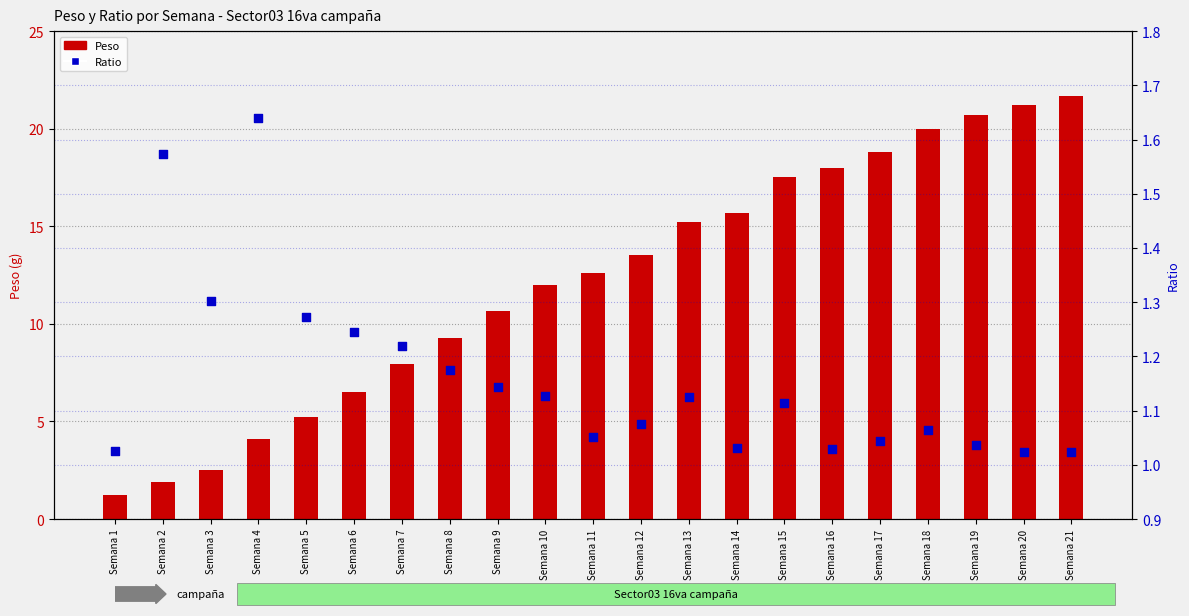

Which series has the largest total across all categories?

Peso